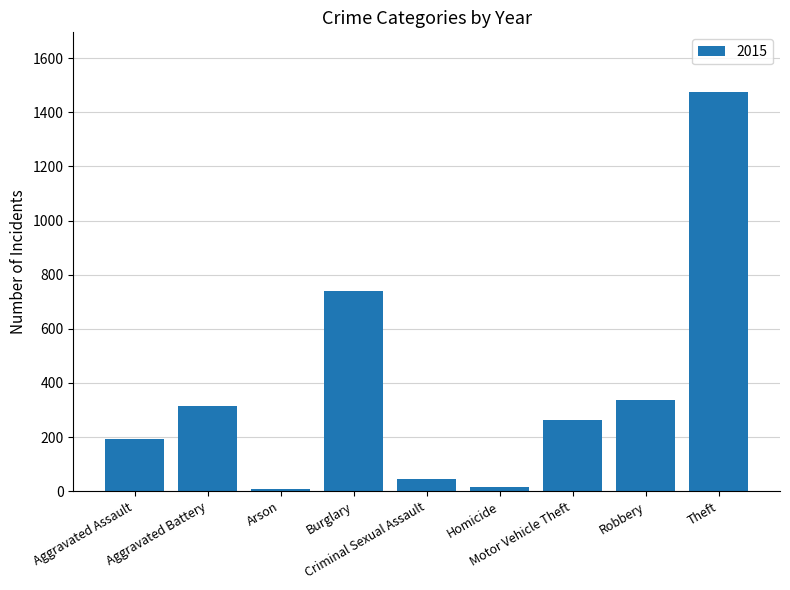

What is the average value?

377